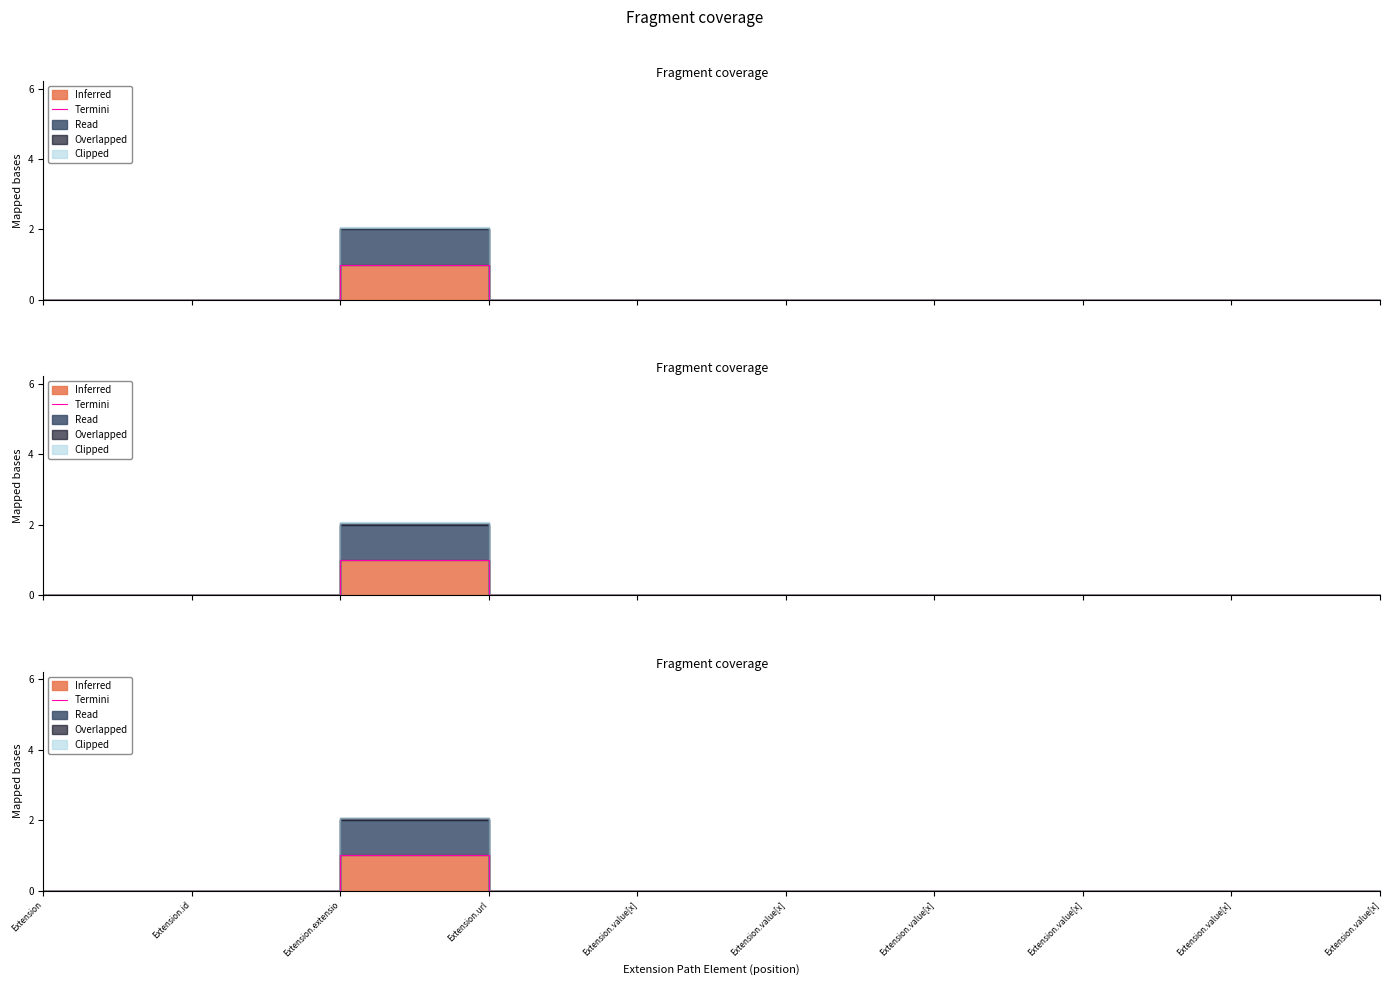

The value at Extension.value[x] is 0. True or false?

True